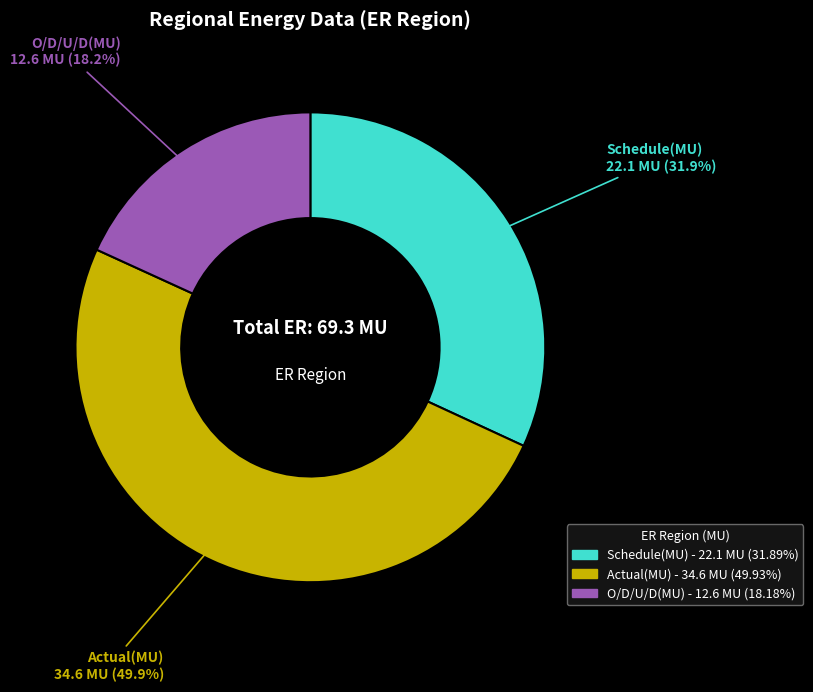

To the nearest percent, what is the difference between the O/D/U/D(MU) and Actual(MU) slice percentages?

32%